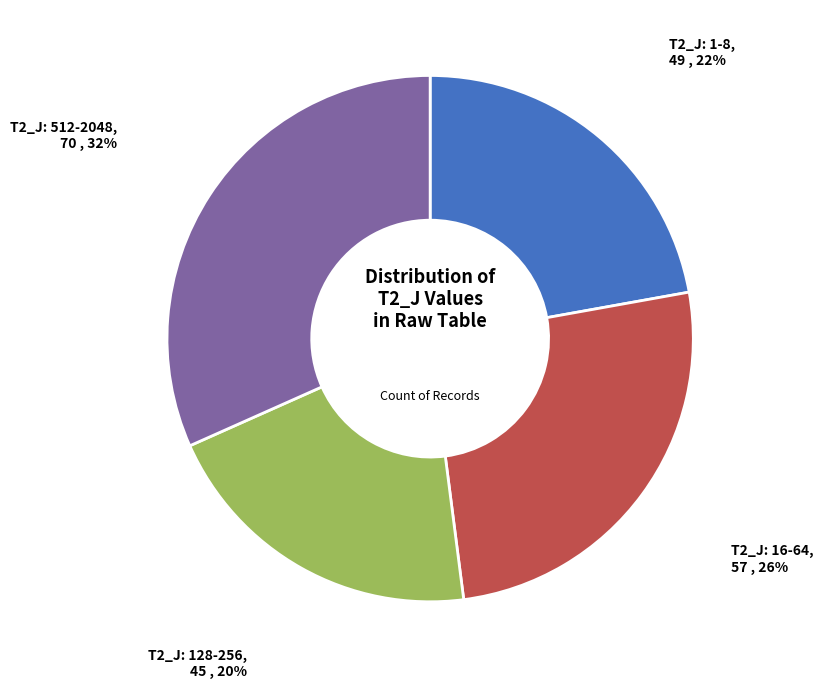

How many slices are in this pie chart?

4